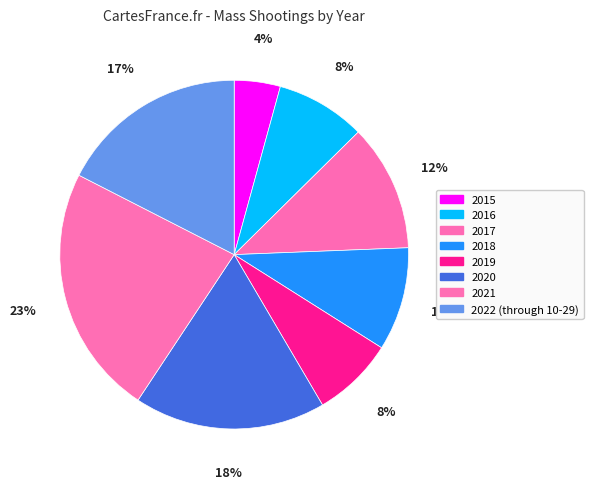

Which category has the smallest portion of the pie?

2015